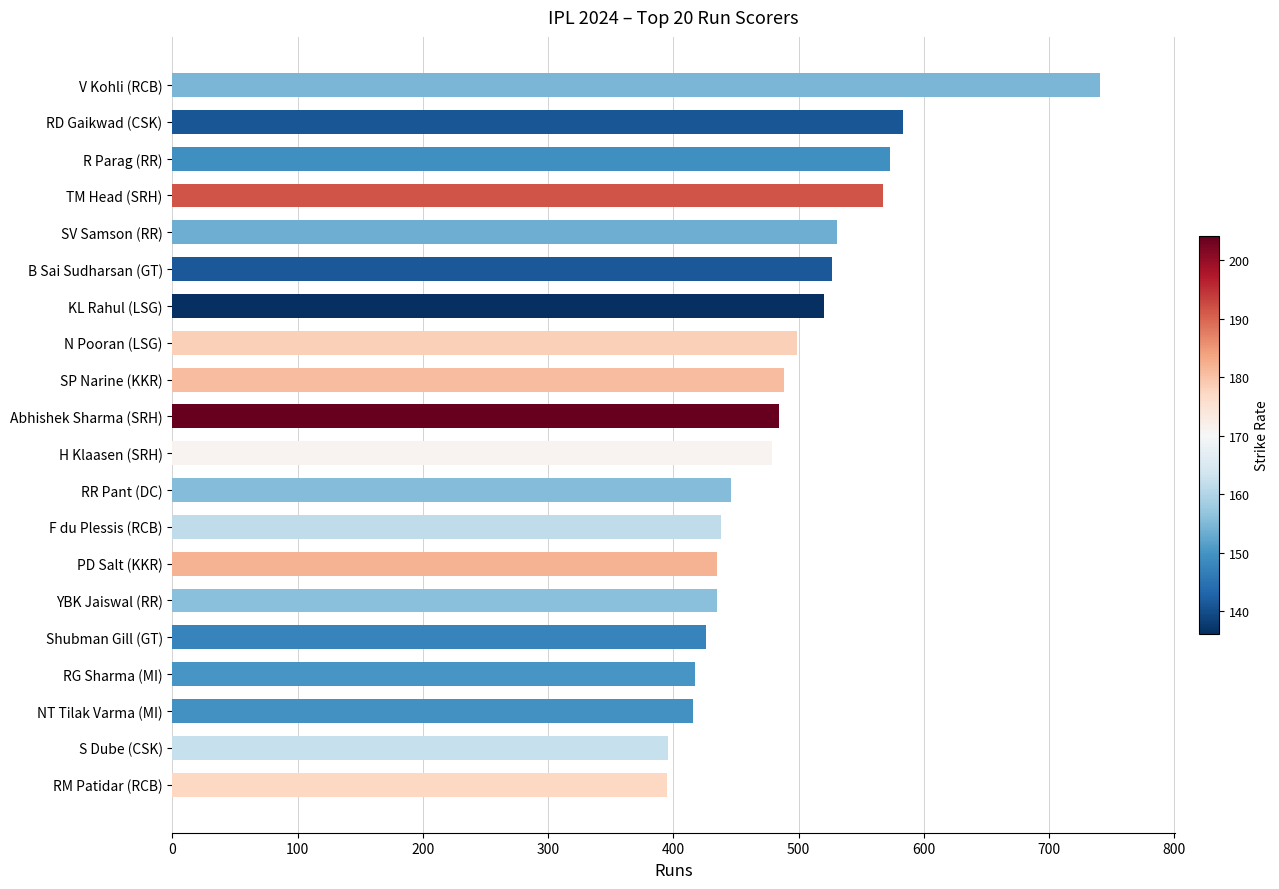

How many categories are shown in the chart?

20